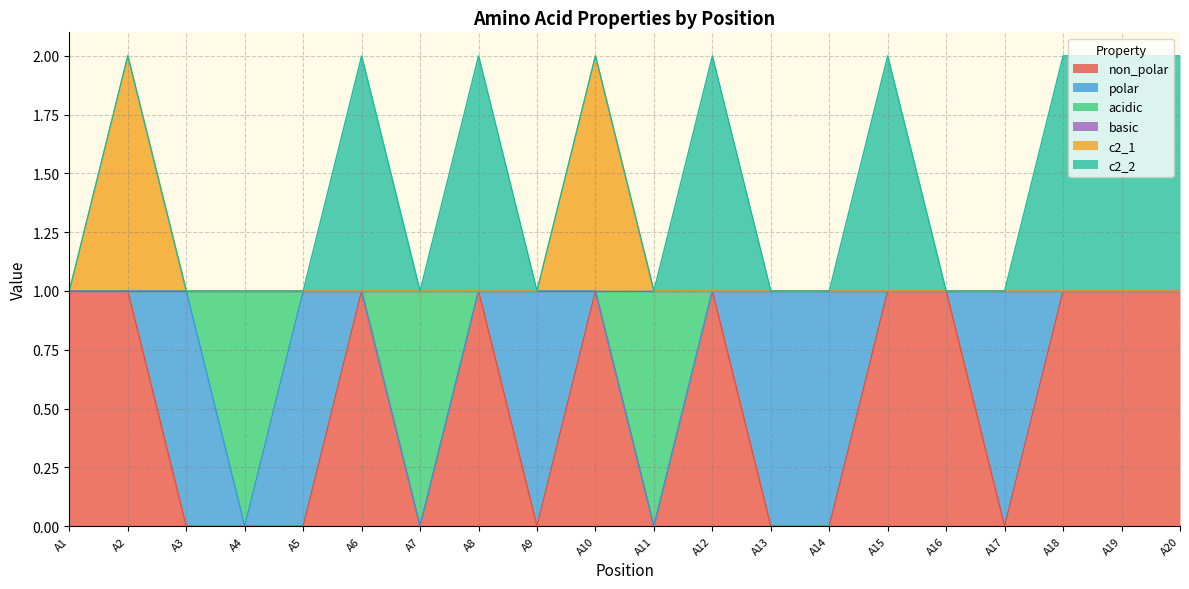

Where is acidic nearest to the value 0?

A4